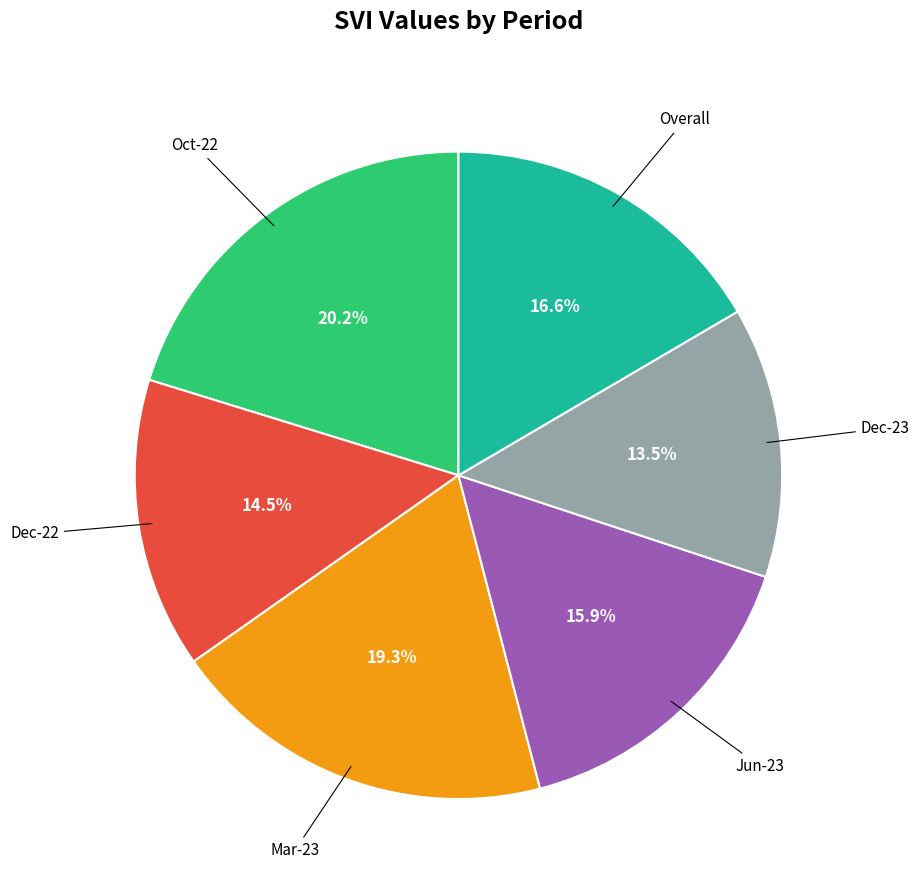

What is the largest slice in the pie chart?

Oct-22